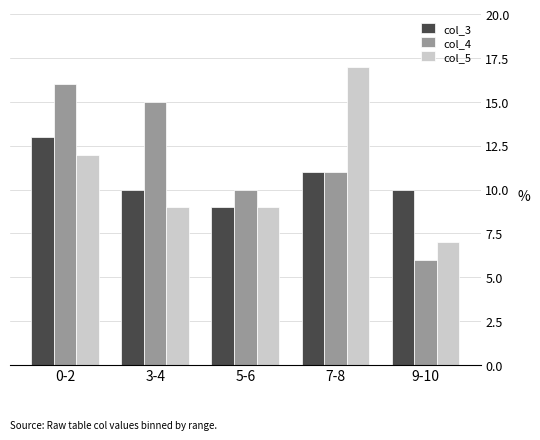

What is the difference between the highest and lowest values at 7-8?

6